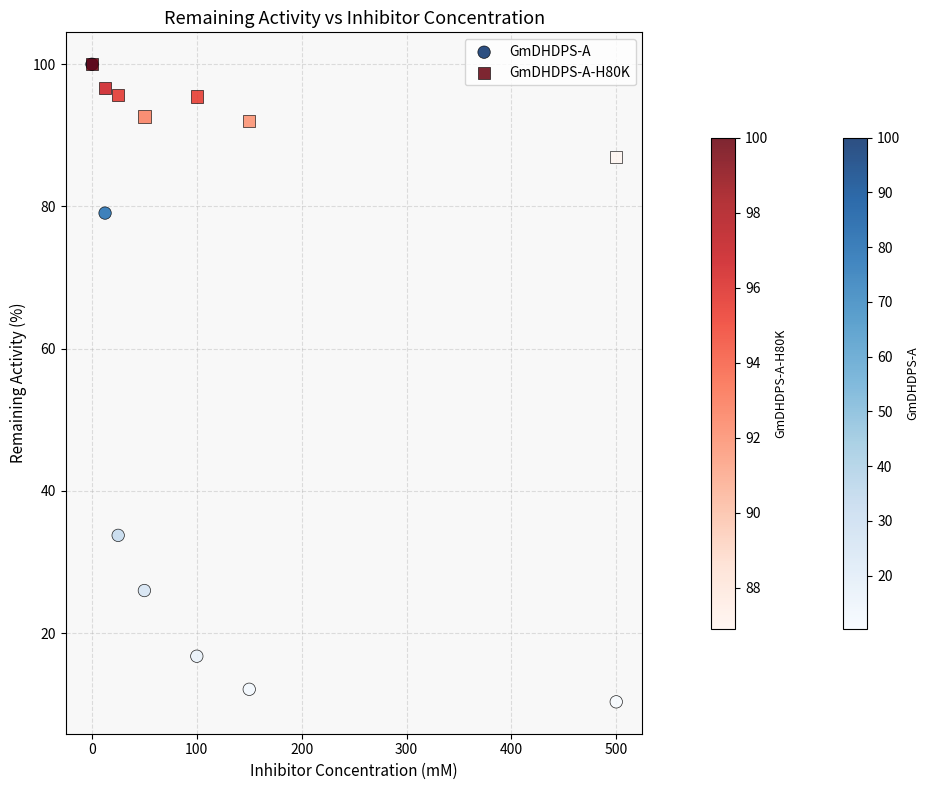

In the GmDHDPS-A series, what Y value is closest to 55?

33.7